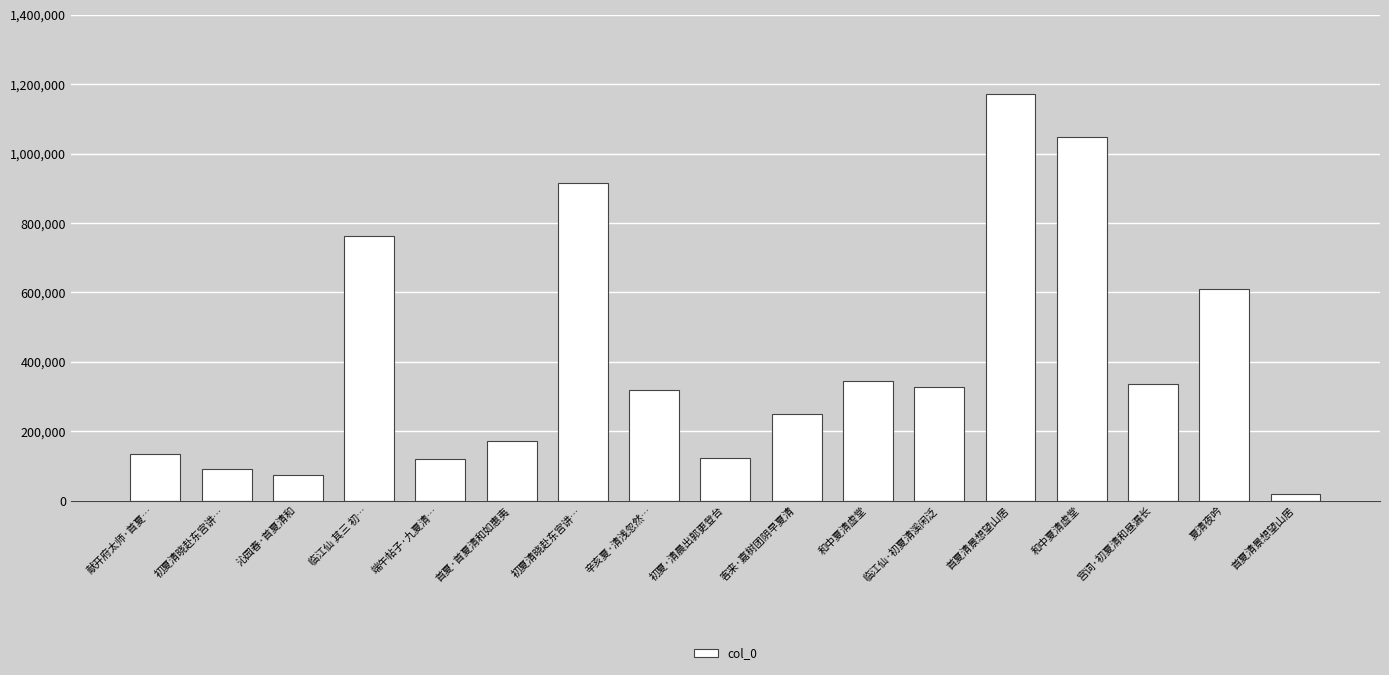

What is the sum of all values?

6822057